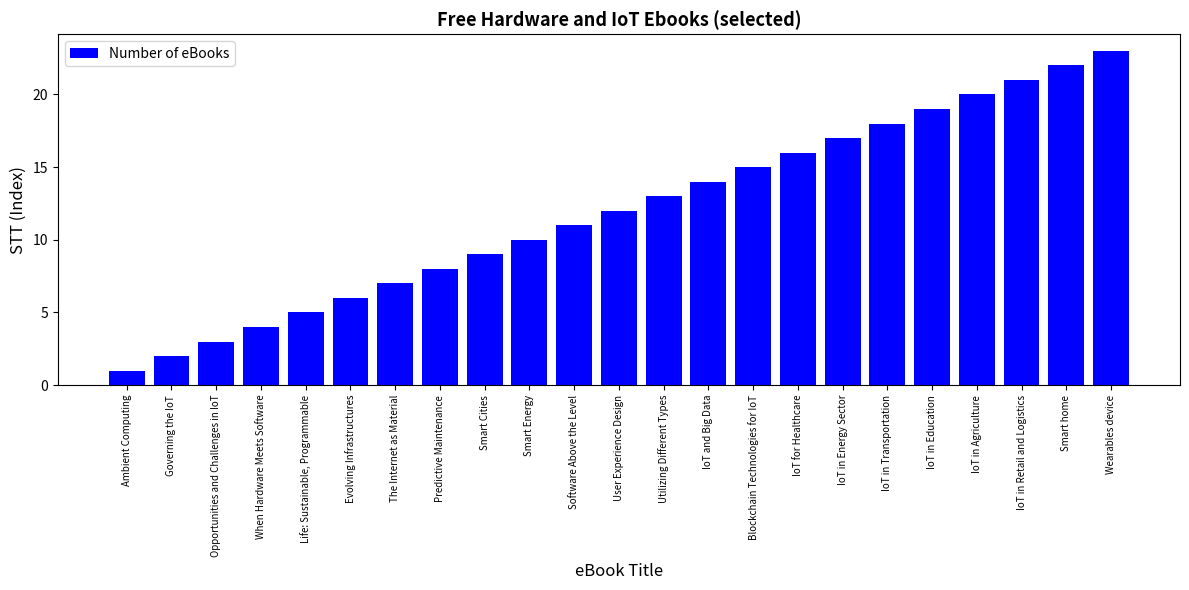

Are the bars horizontal?

No